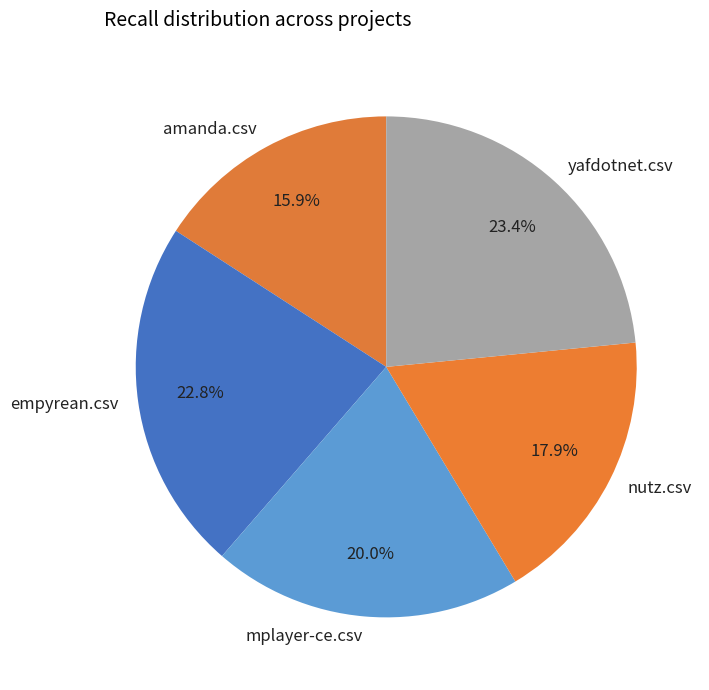

What percentage do yafdotnet.csv and mplayer-ce.csv together represent?

43.4%